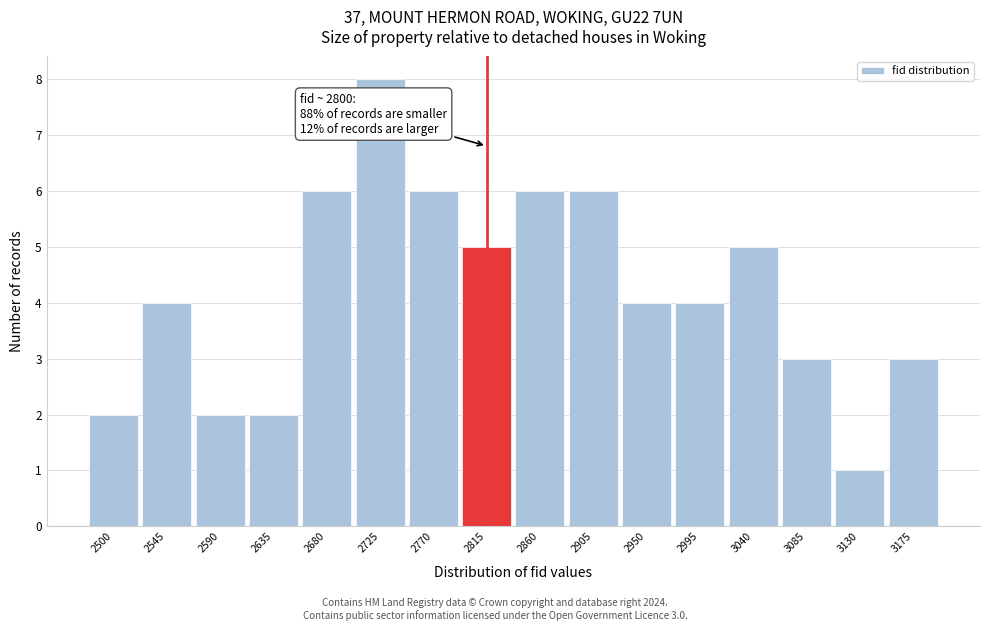

Over which range of the x-axis is the bar tallest?

2702.5 to 2747.5